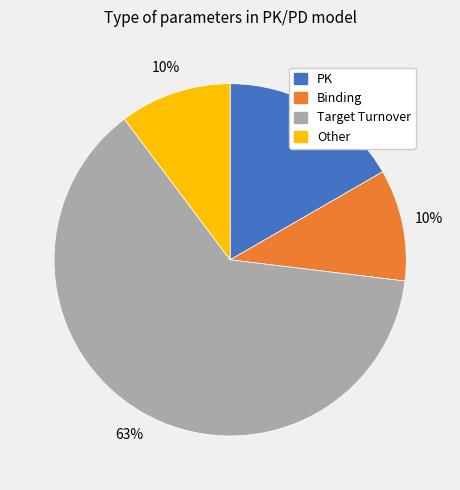

Do Other and Target Turnover together represent more than half of the pie?

Yes